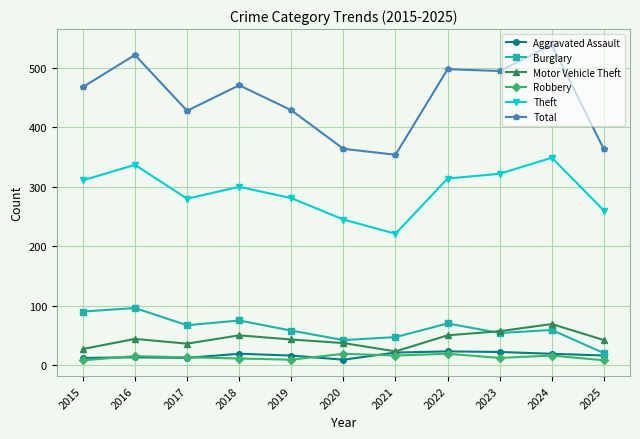

Where does the Theft series first go above 300?

2015